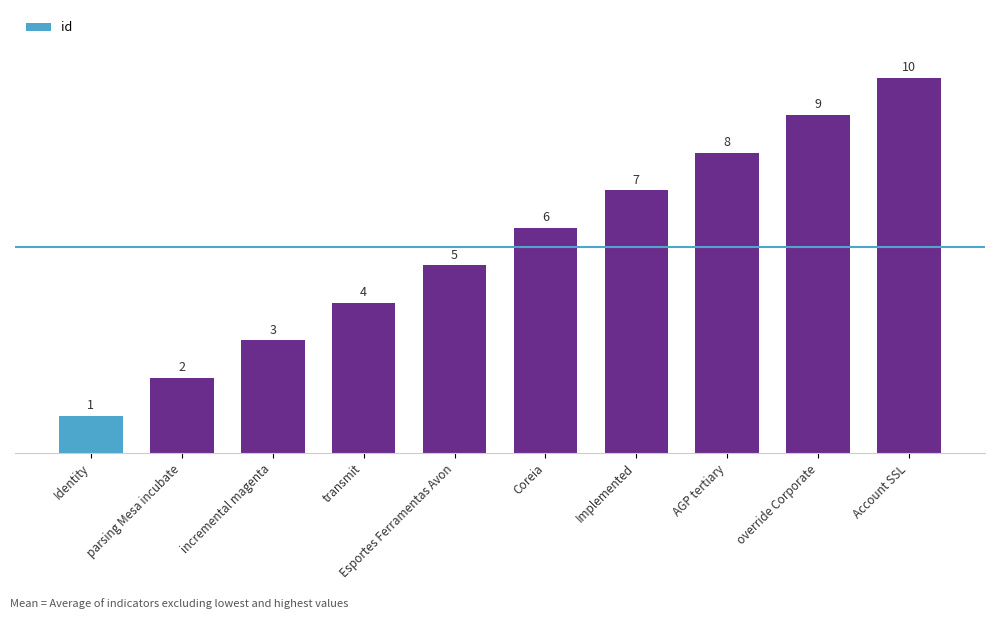

What is the label of the 1st bar from the left?

Identity